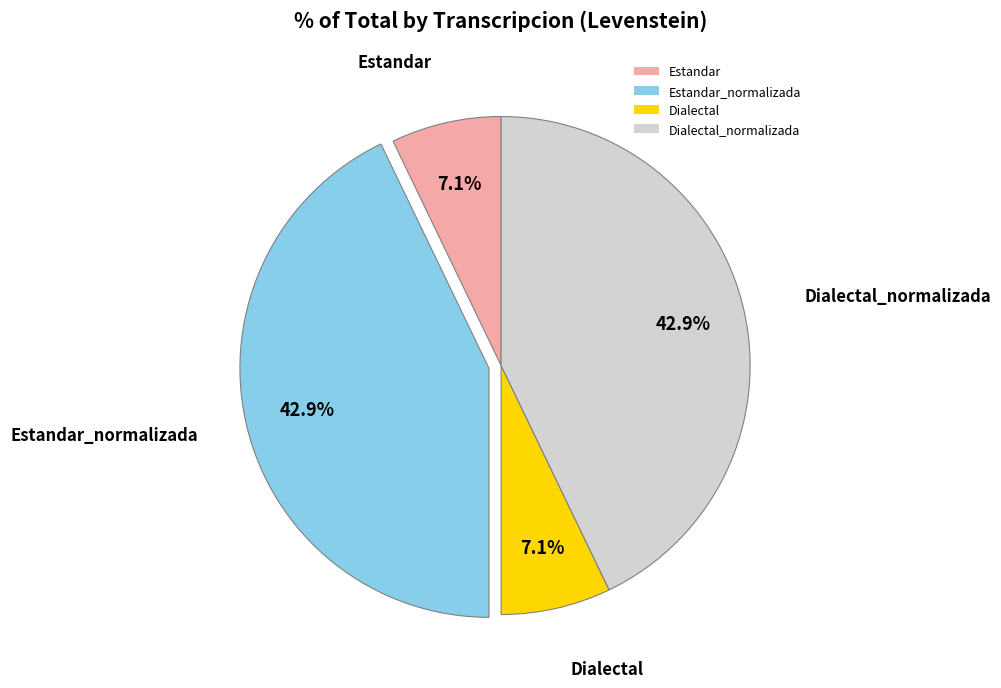

Approximately how many times larger is the value at Estandar_normalizada compared to Dialectal?

6.0